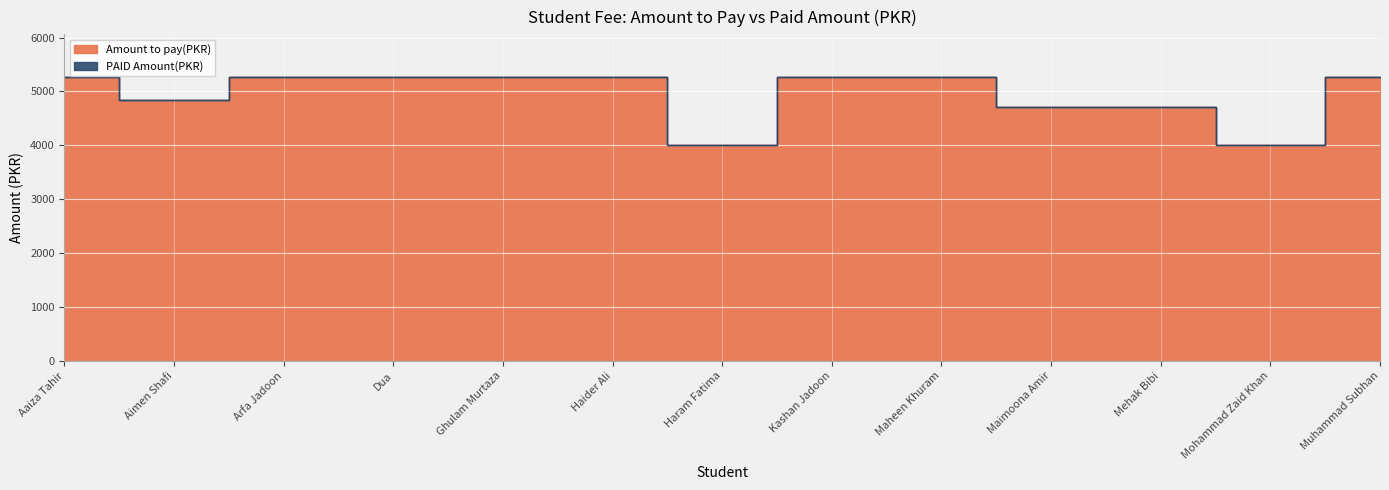

Reading left to right, what are all the values shown in this chart?

5270	4850	5270	5270	5270	5270	4000	5270	5270	4720	4720	4000	5270